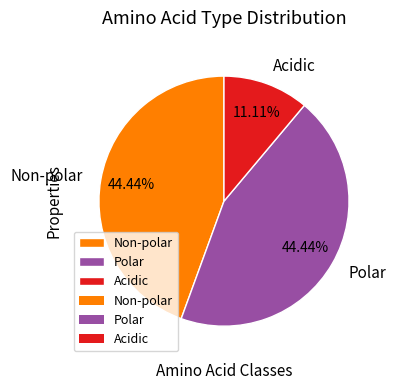

Do Acidic and Polar together represent more than half of the pie?

Yes